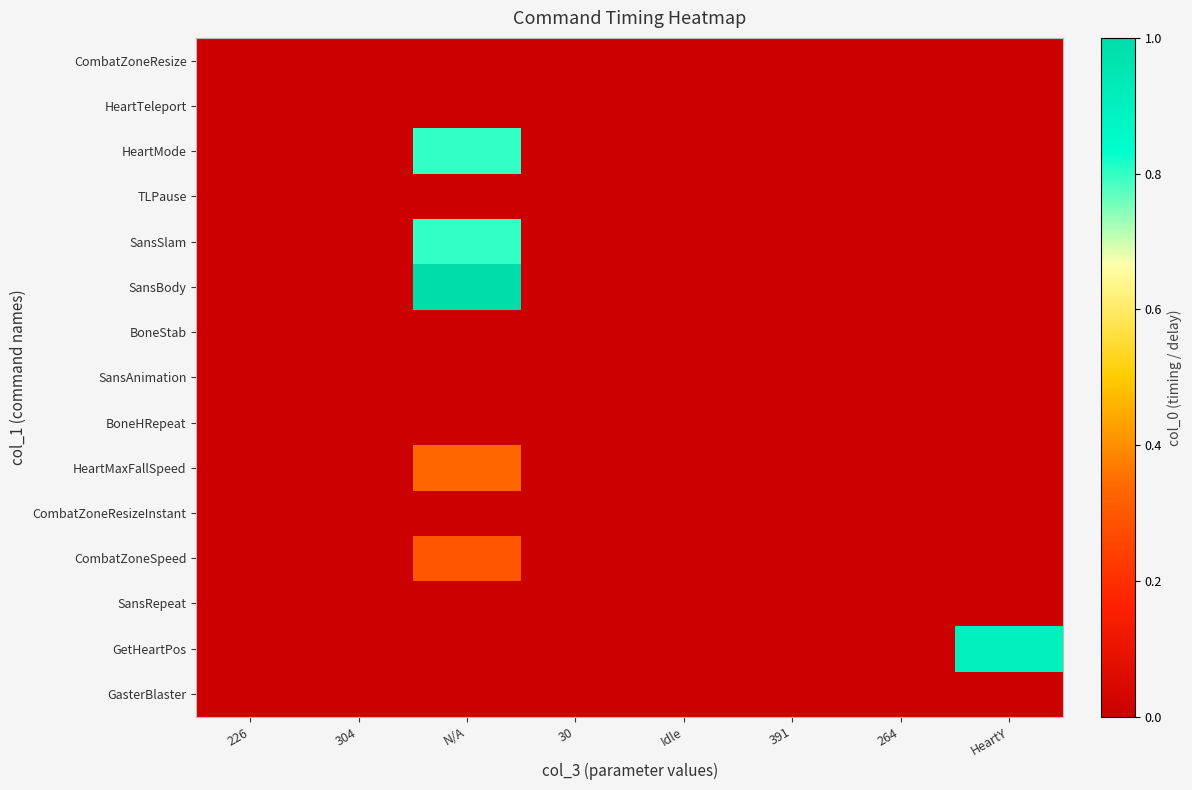

Between 226 and 264, which is larger?

226